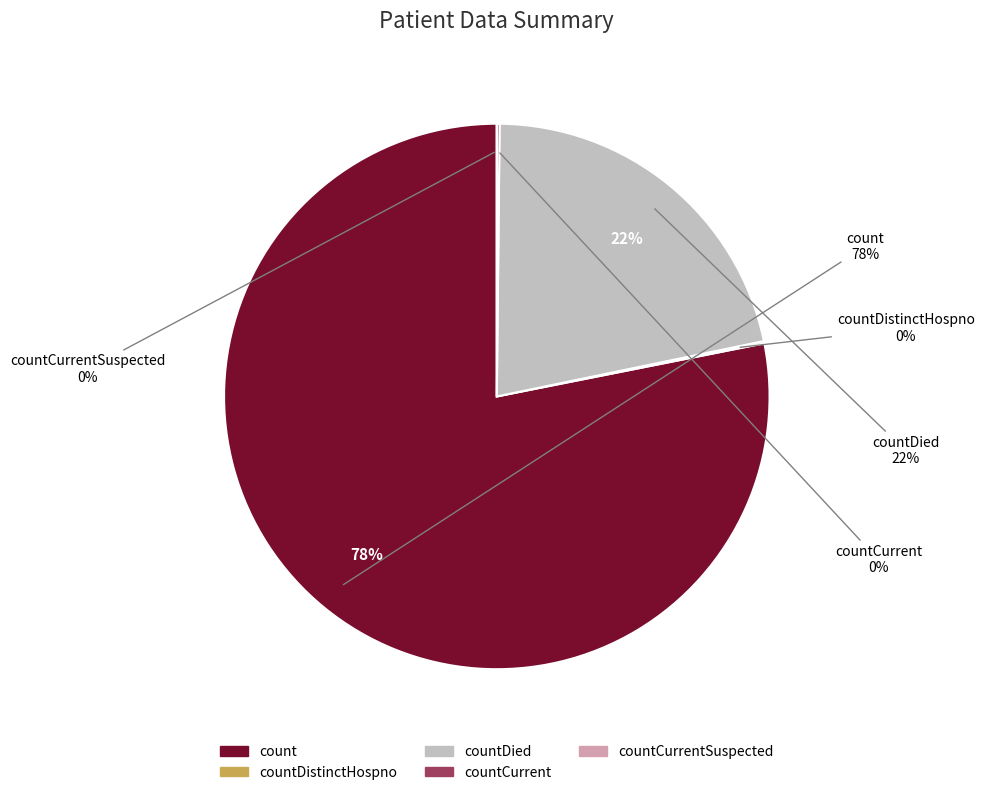

Count the number of slices in the pie.

5